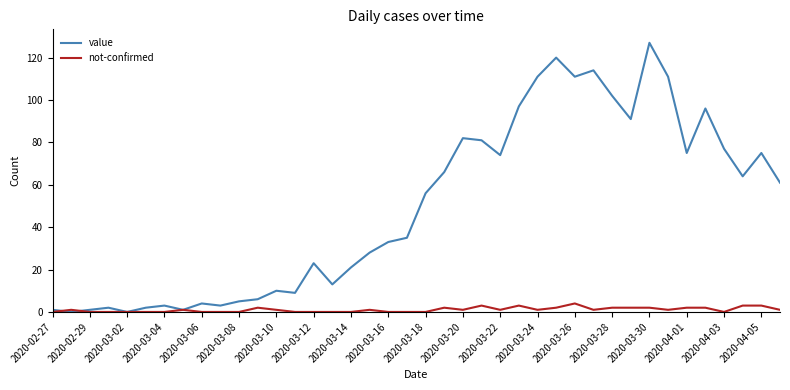

Rank the series by their average value, from lowest to highest.

not-confirmed, value